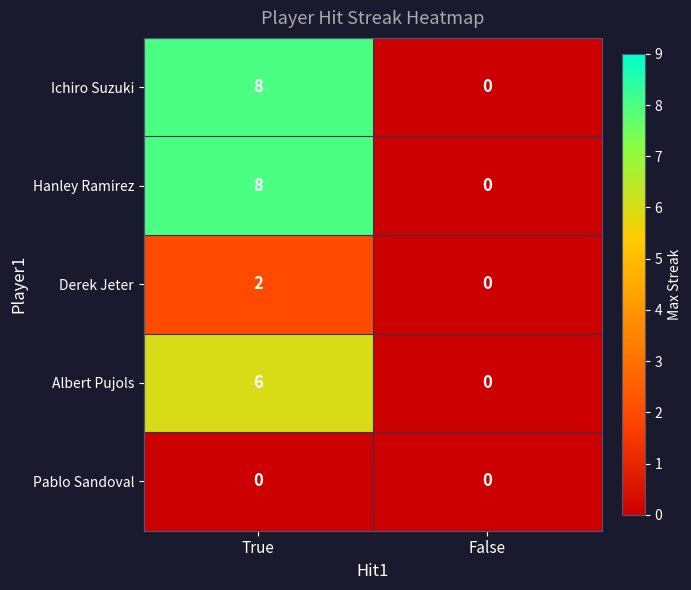

How many data points does each series have?

2